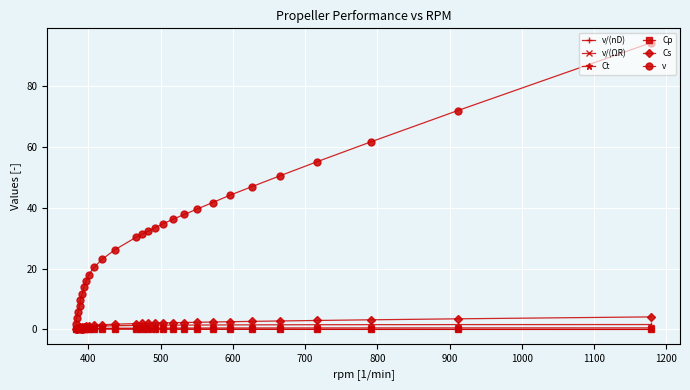

Which series has the largest total across all categories?

v